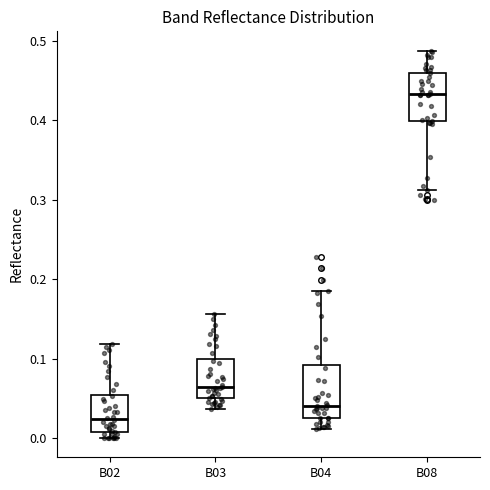

Where is the lower edge of the box for B08 on the y-axis? The values are not printed on the chart, so give them approximately, as read against the axis.

0.40